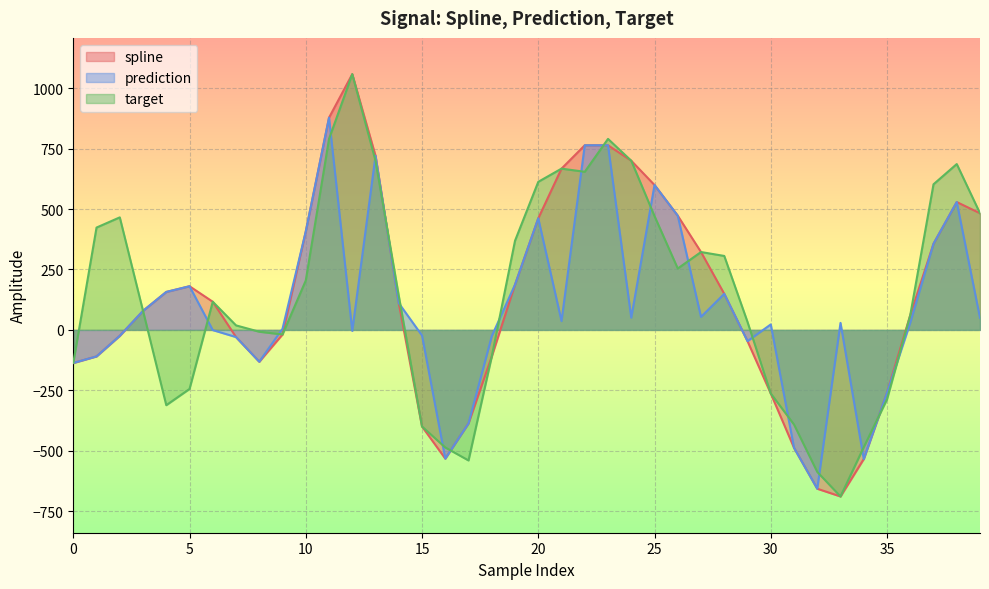

Reading left to right, extract all data points from this chart.

spline: -136.9	-109.6	-24.5	78.7	157.1	180.7	116.5	-29.7	-131.7	-18.8	407.3	878.3	1058.5	720.8	110.9	-399.8	-532.6	-386.8	-110.0	187.3	461.8	667.4	764.1	764.2	700.1	599.6	472.6	322.3	149.2	-46.6	-263.1	-487.9	-657.3	-689.4	-534.5	-260.4	61.1	356.7	529.2	482.8
prediction: -136.9	-109.6	-24.5	78.7	157.1	180.7	-0.8	-29.7	-131.7	4.7	407.3	878.3	-4.1	720.8	110.9	-23.2	-532.6	-386.8	-26.0	187.3	461.8	36.6	764.1	764.2	50.7	599.6	472.6	53.9	149.2	-46.6	22.7	-487.9	-657.3	29.0	-534.5	-260.4	29.6	356.7	529.2	49.8
target: -136.9	423.5	465.8	78.7	-311.6	-244.4	116.5	18.7	-7.6	-18.8	204.3	790.4	1058.5	700.0	141.4	-399.8	-486.5	-540.3	-110.0	368.9	612.8	667.4	654.3	790.5	700.1	471.0	254.1	322.3	306.1	33.0	-263.1	-391.5	-587.7	-689.4	-485.4	-287.5	61.1	602.6	686.4	482.8